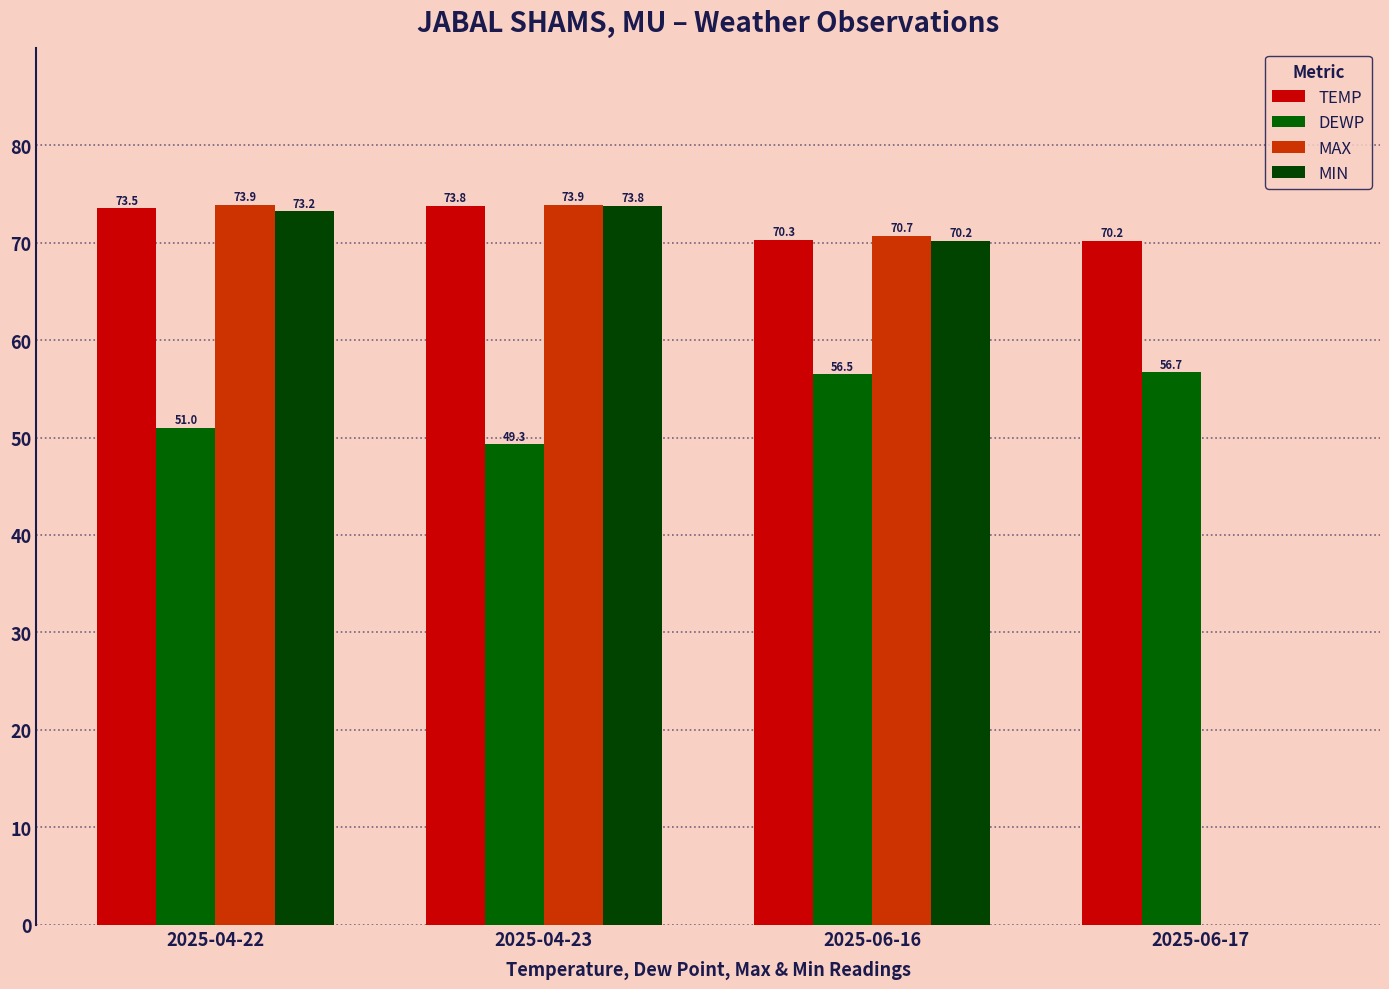

Reading left to right, transcribe all the data shown in this chart.

TEMP: 73.5	73.8	70.3	70.2
DEWP: 51.0	49.3	56.5	56.7
MAX: 73.9	73.9	70.7	0.0
MIN: 73.2	73.8	70.2	0.0